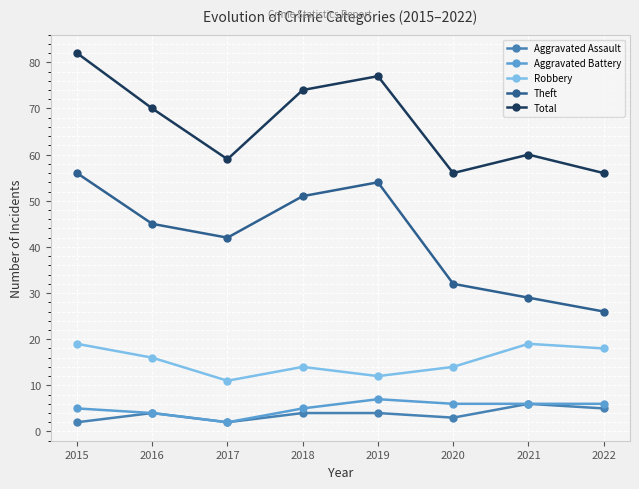

Is it true that Total equals 106 at 2017?

False